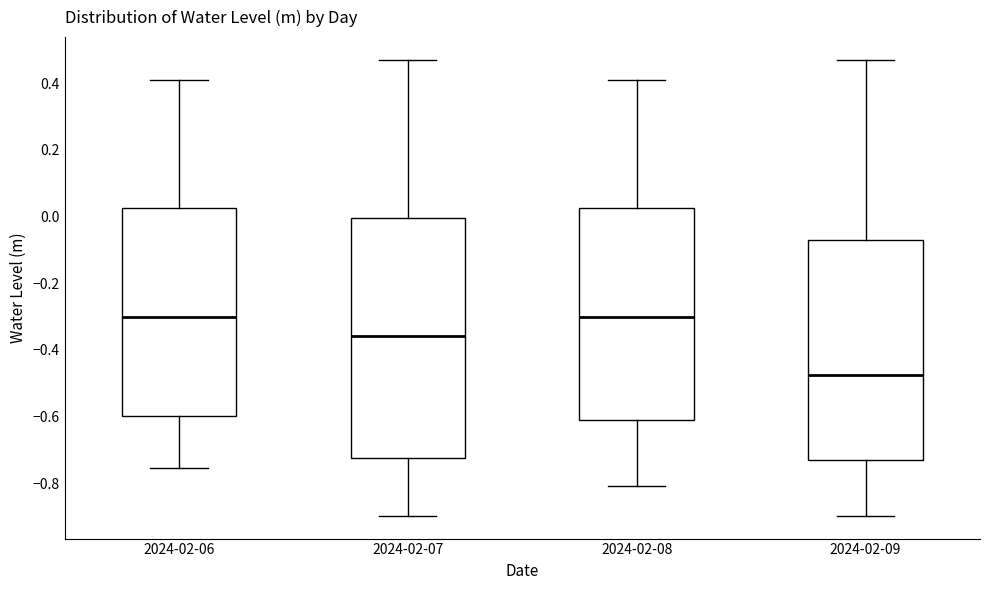

Comparing the boxes themselves (not the whiskers), which one is the tallest?

2024-02-07